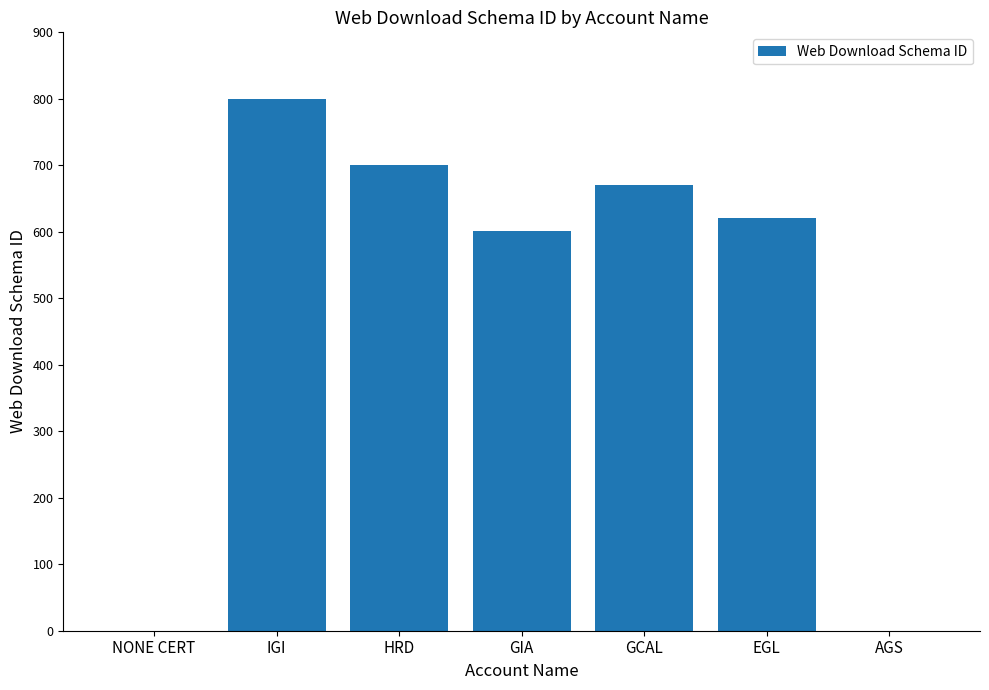

What is the change in value from HRD to GCAL?

-30